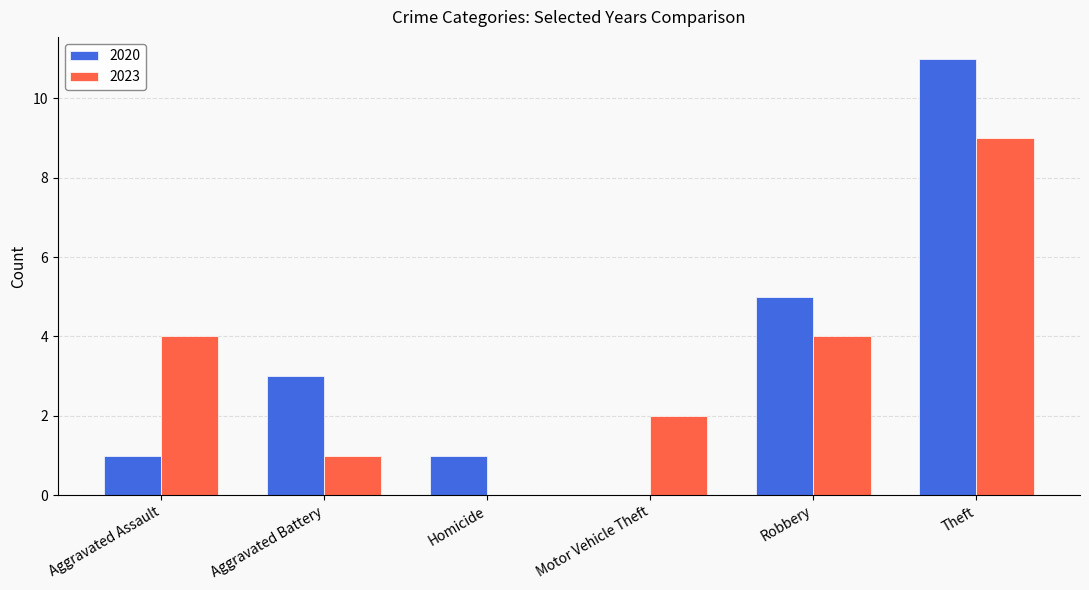

Are the bars horizontal?

No